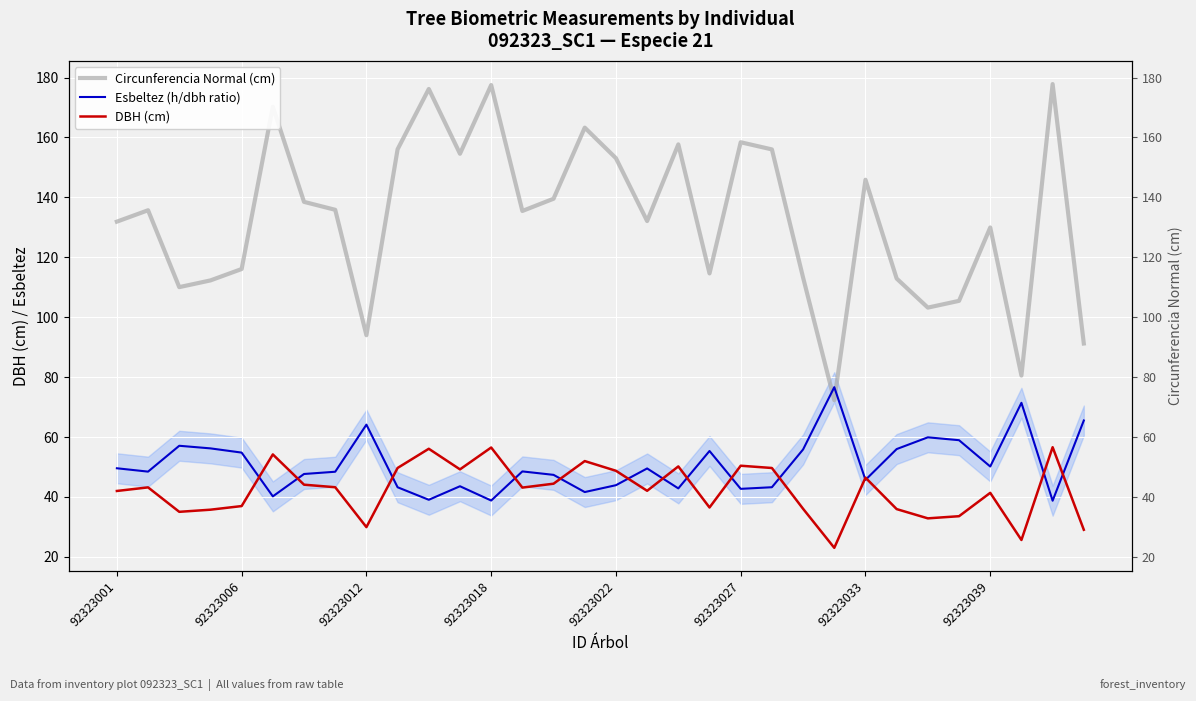

How many times do DBH (cm) and Esbeltez (h/dbh ratio) cross each other?

14